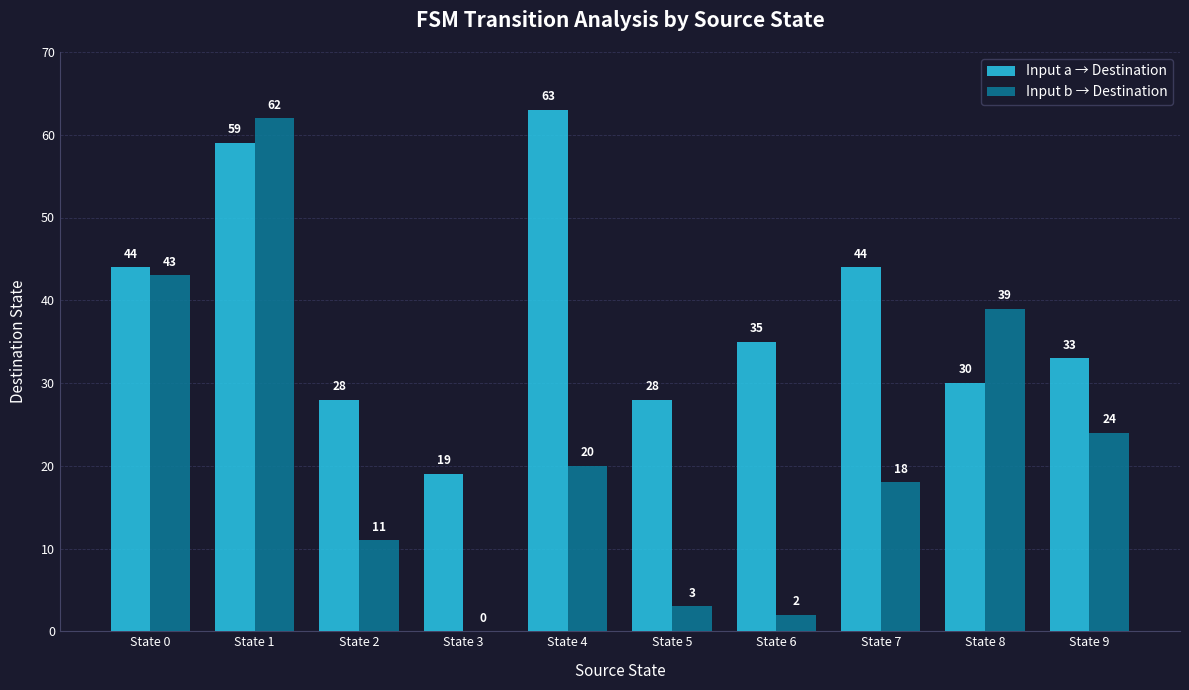

Are the bars horizontal?

No